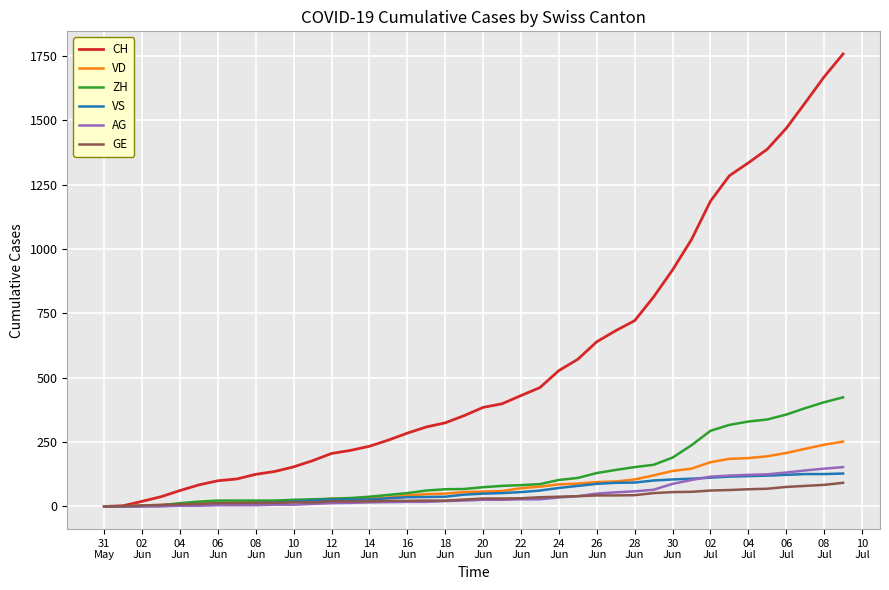

Which series has the largest total across all categories?

CH